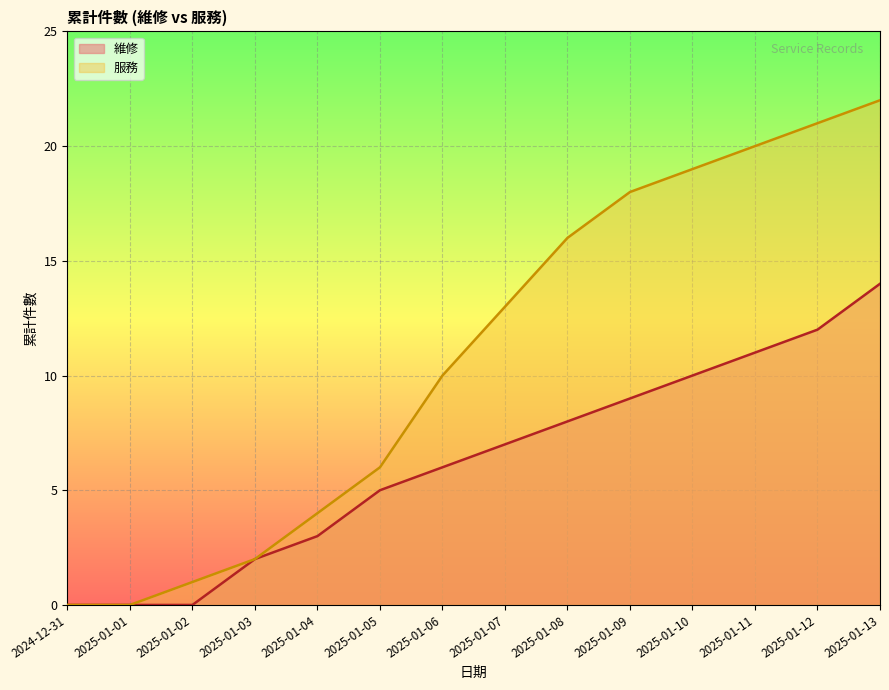

Reading left to right, transcribe all the data shown in this chart.

維修: 0	0	0	2	3	5	6	7	8	9	10	11	12	14
服務: 0	0	1	2	4	6	10	13	16	18	19	20	21	22